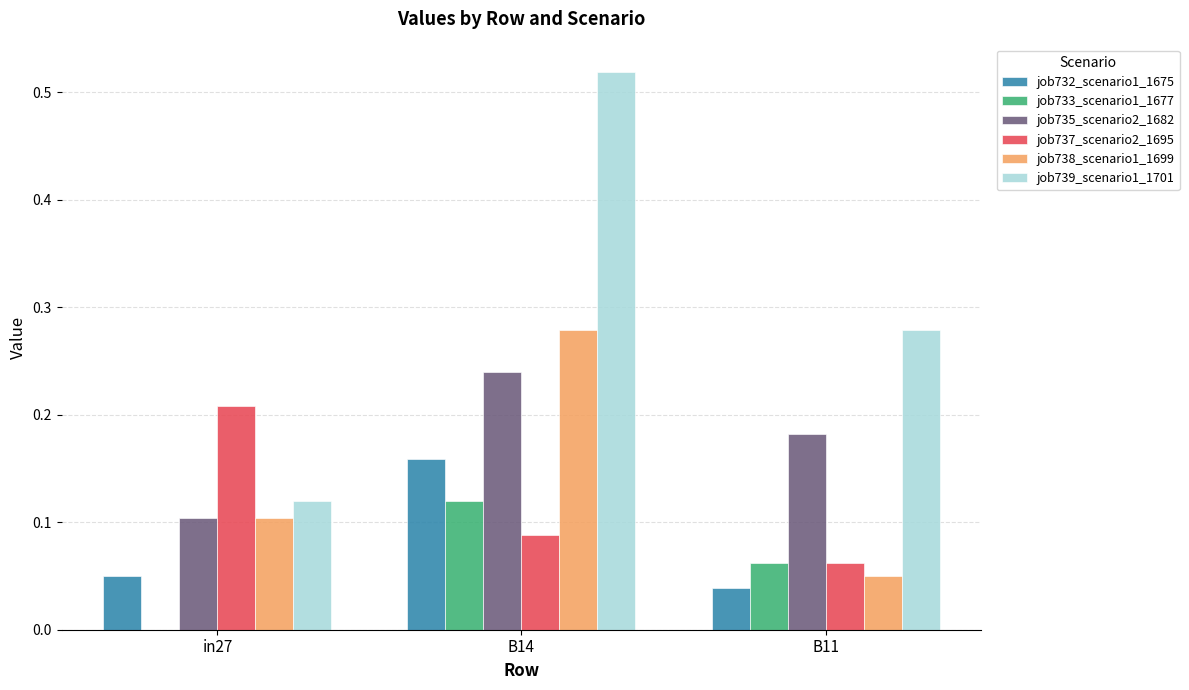

Count the number of categories in the chart.

3